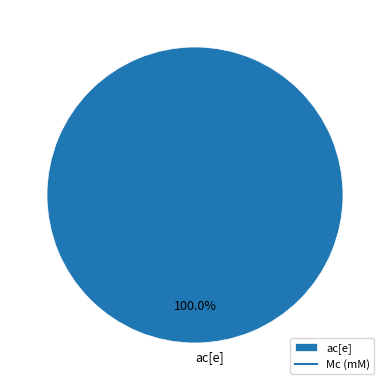

Does ac[e] represent more than half of the total?

Yes